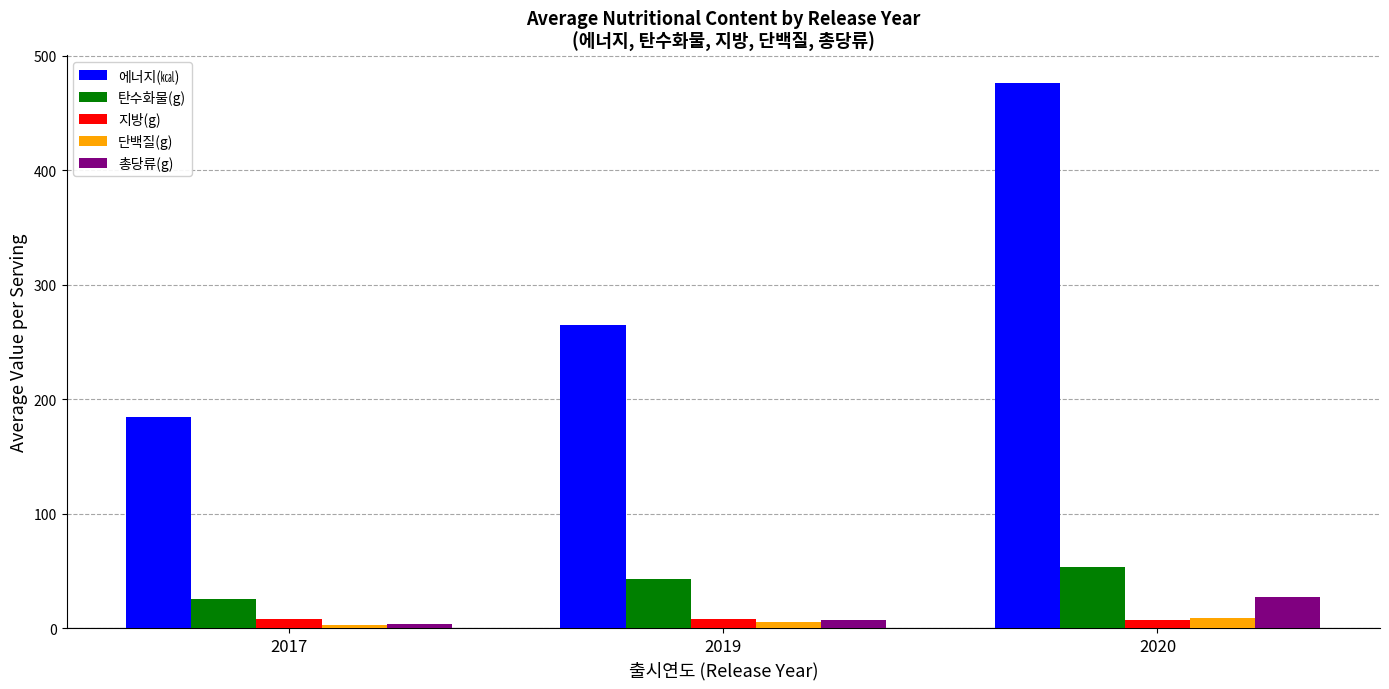

Is it true that 에너지(㎉) equals 437.2 at 2019?

False